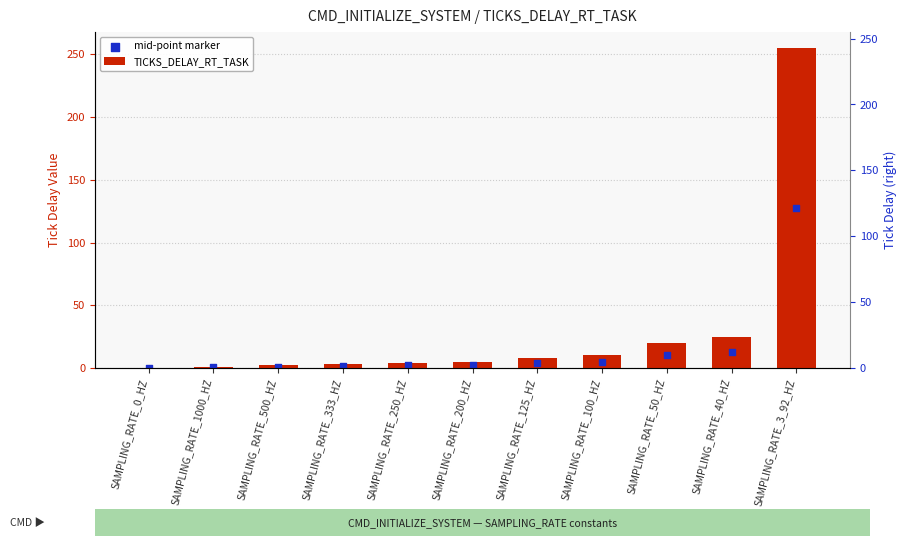

Is the value of TICKS_DELAY_RT_TASK at SAMPLING_RATE_250_HZ greater than the value of mid-point marker at SAMPLING_RATE_1000_HZ?

Yes